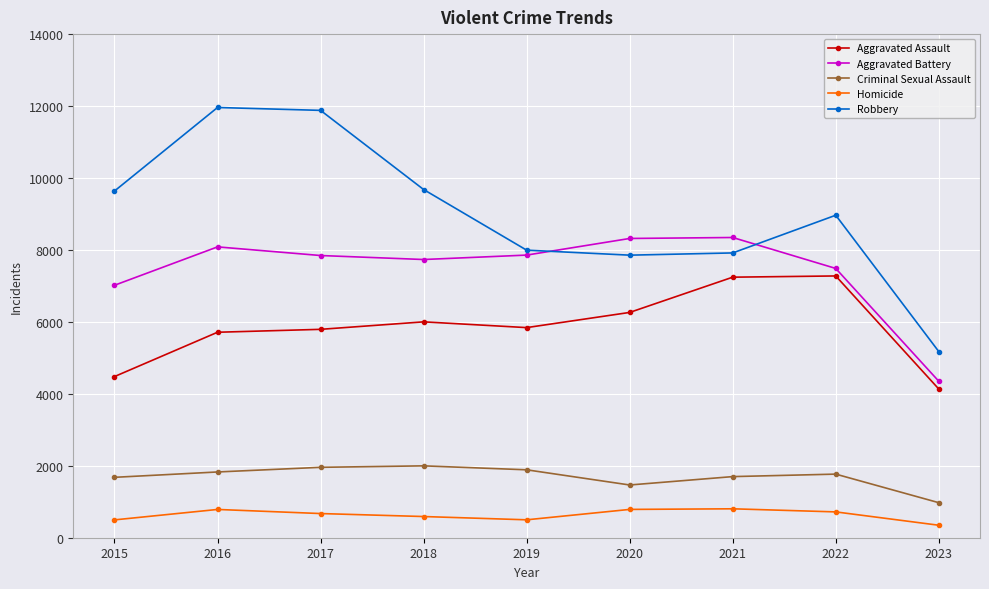

What is the total value across all series at 2015?

23311